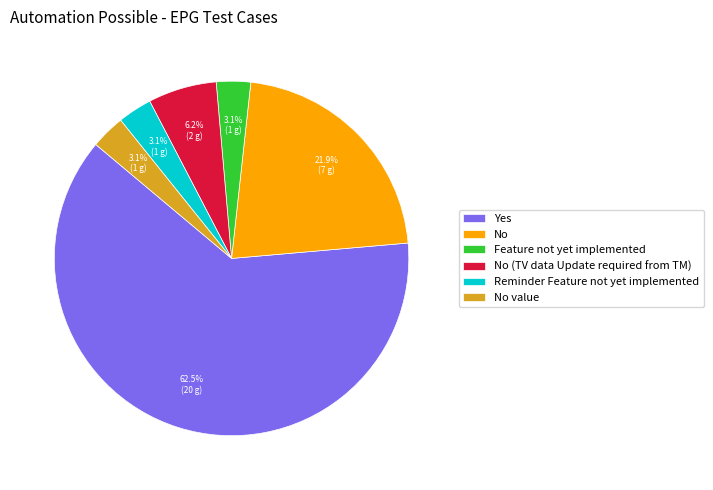

Count the number of slices in the pie.

6